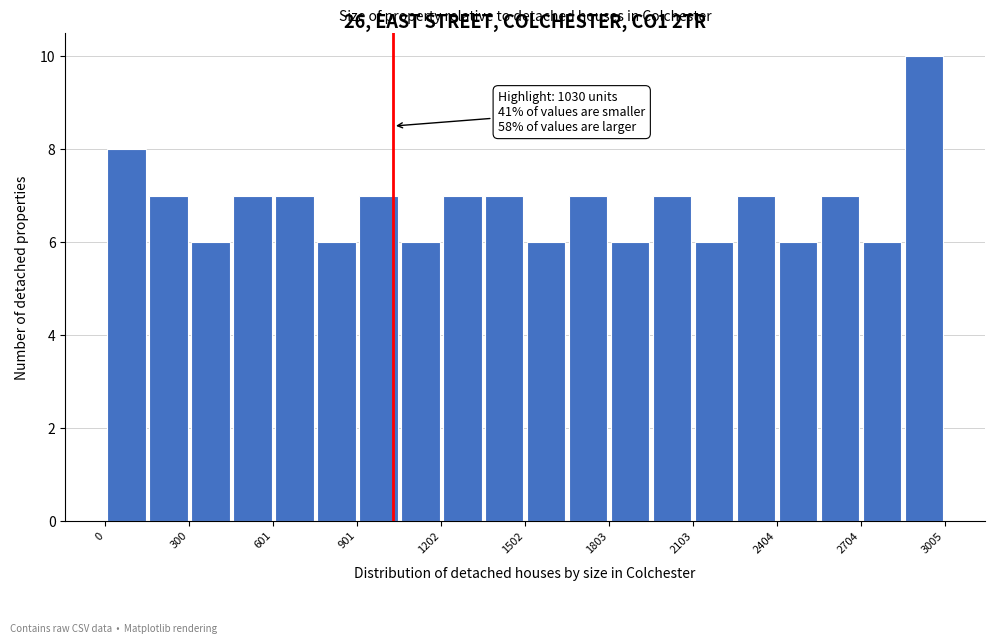

Around what value on the x-axis is the tallest bar? Give the approximate position of its centre, as read against the axis.

2950